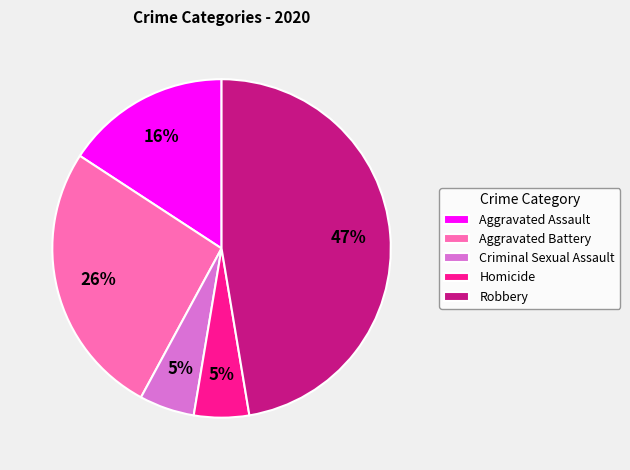

Is it true that Aggravated Battery is 26% of the pie?

True